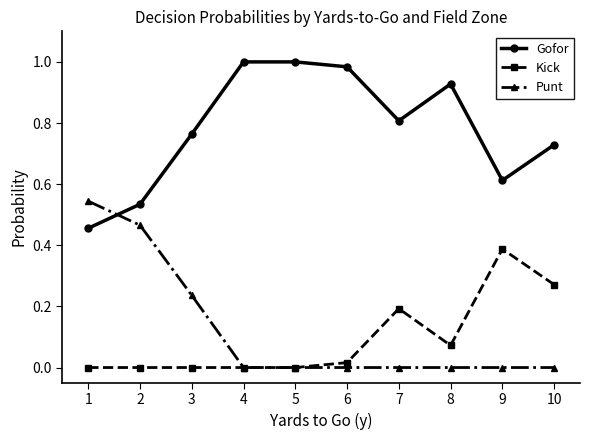

Rank the series at 7 from highest to lowest value.

Gofor, Kick, Punt